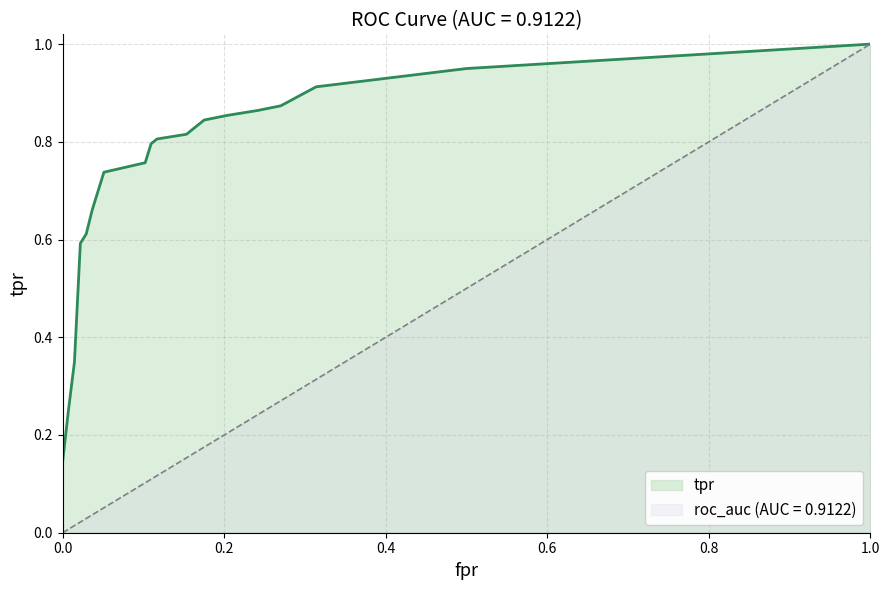

Rank the series by their average value, from lowest to highest.

roc_auc (AUC = 0.9122), tpr